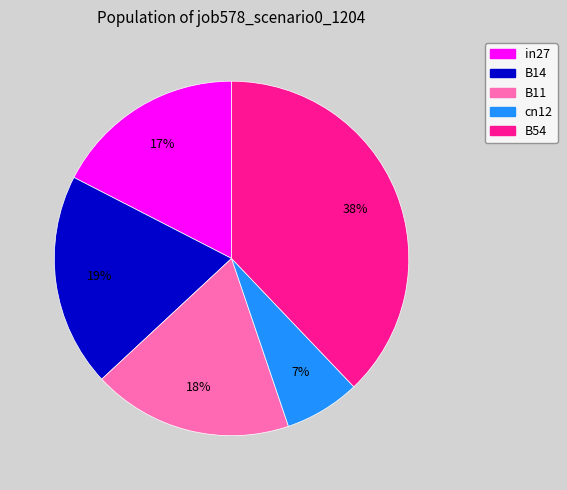

How many segments does this pie chart have?

5